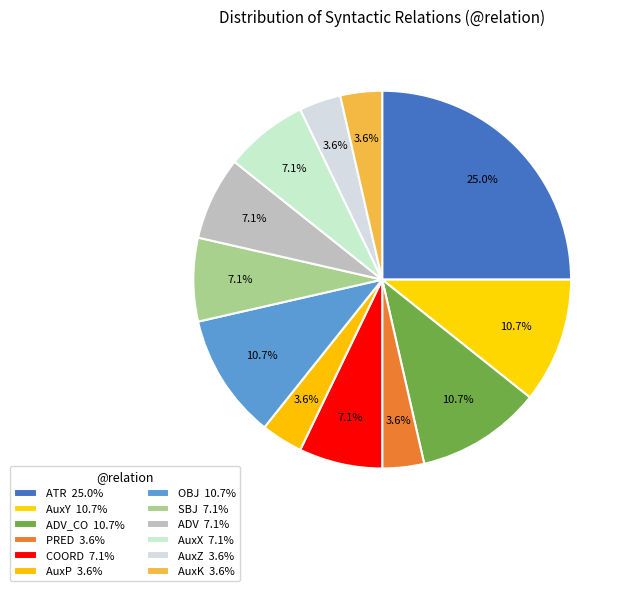

How many segments does this pie chart have?

12